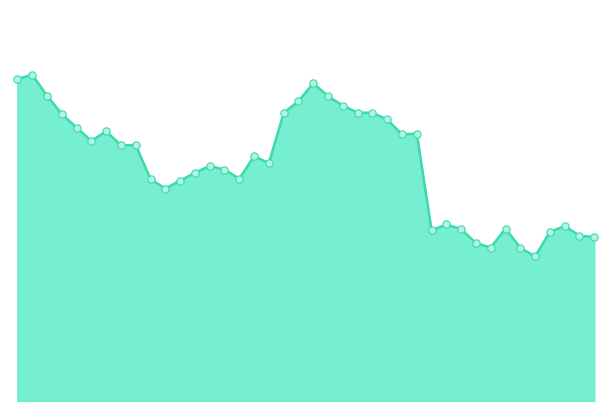

Approximately how many times larger is the value at 26 compared to 37?

1.5